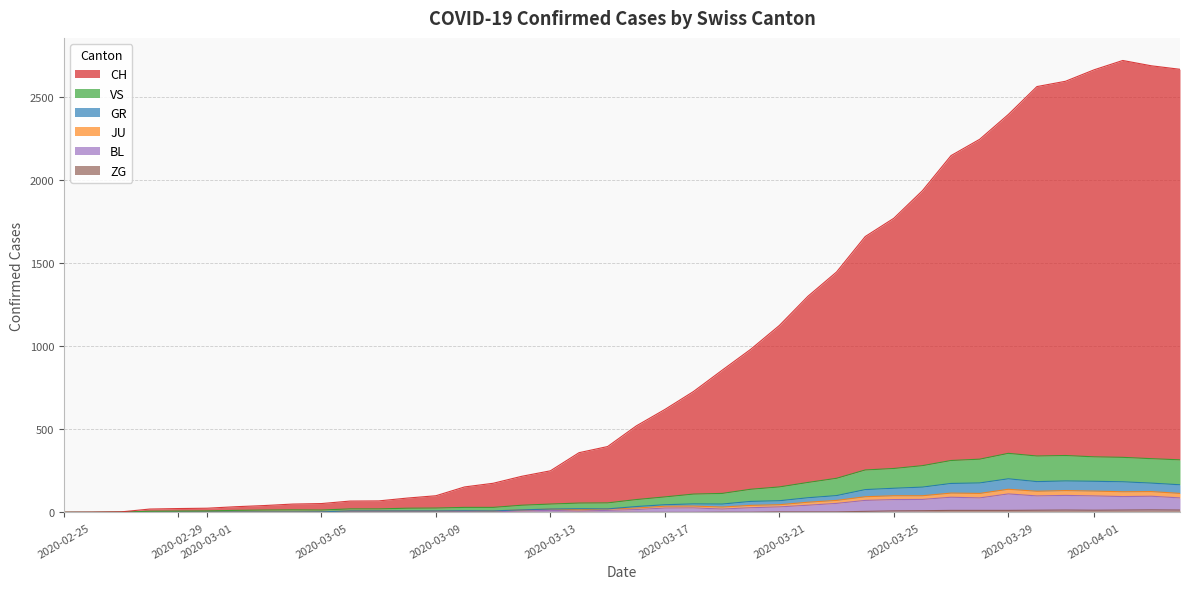

In CH, how many points are higher than both neighbors (excluding endpoints)?

1